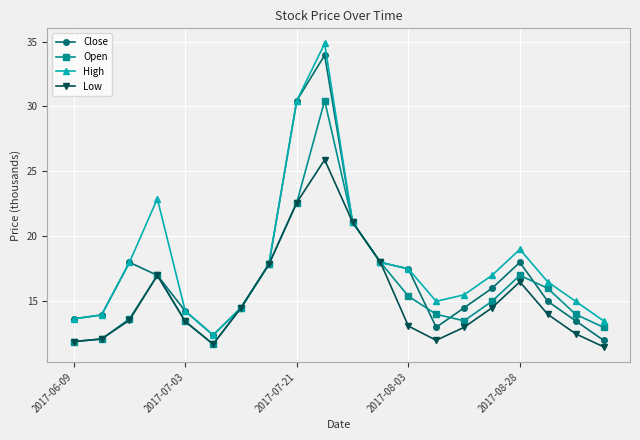

What is the value of the High point at the 12th from the left?

18.0